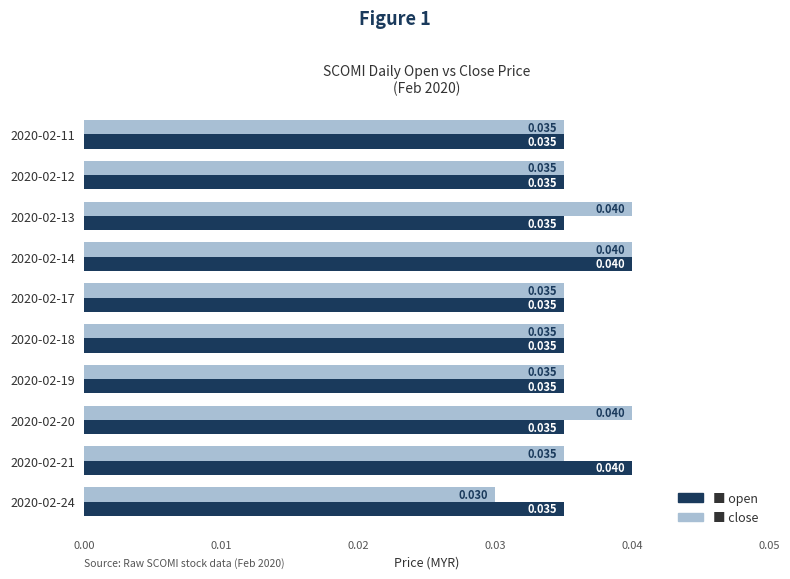

Count the number of categories in the chart.

10